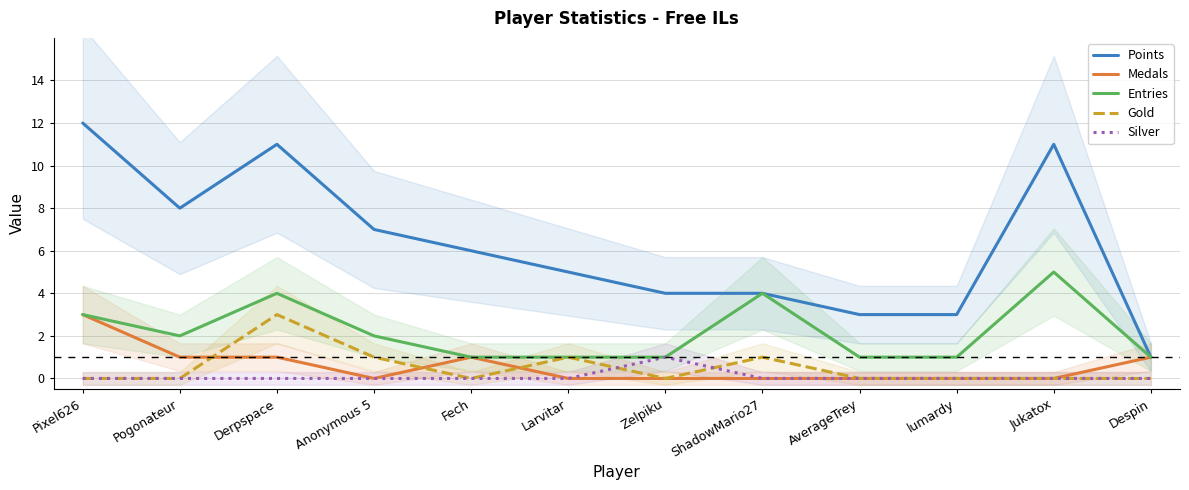

Reading right to left, transcribe all the data shown in this chart.

Points: 1	11	3	3	4	4	5	6	7	11	8	12
Medals: 1	0	0	0	0	0	0	1	0	1	1	3
Entries: 1	5	1	1	4	1	1	1	2	4	2	3
Gold: 0	0	0	0	1	0	1	0	1	3	0	0
Silver: 0	0	0	0	0	1	0	0	0	0	0	0